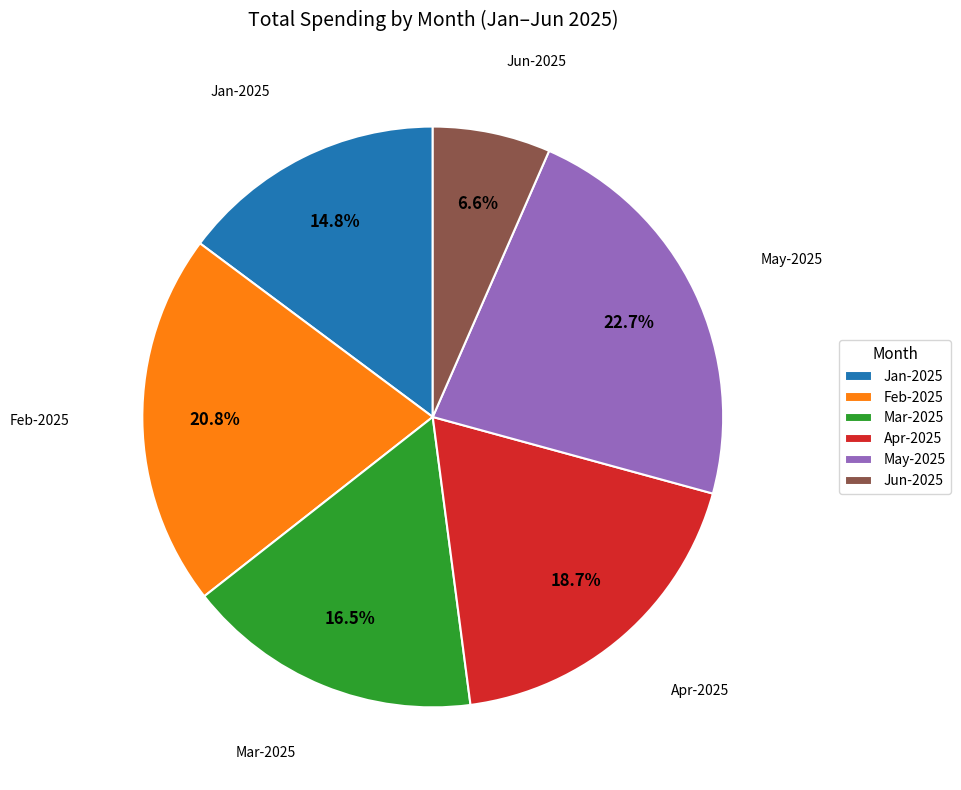

Which category has the smallest portion of the pie?

Jun-2025